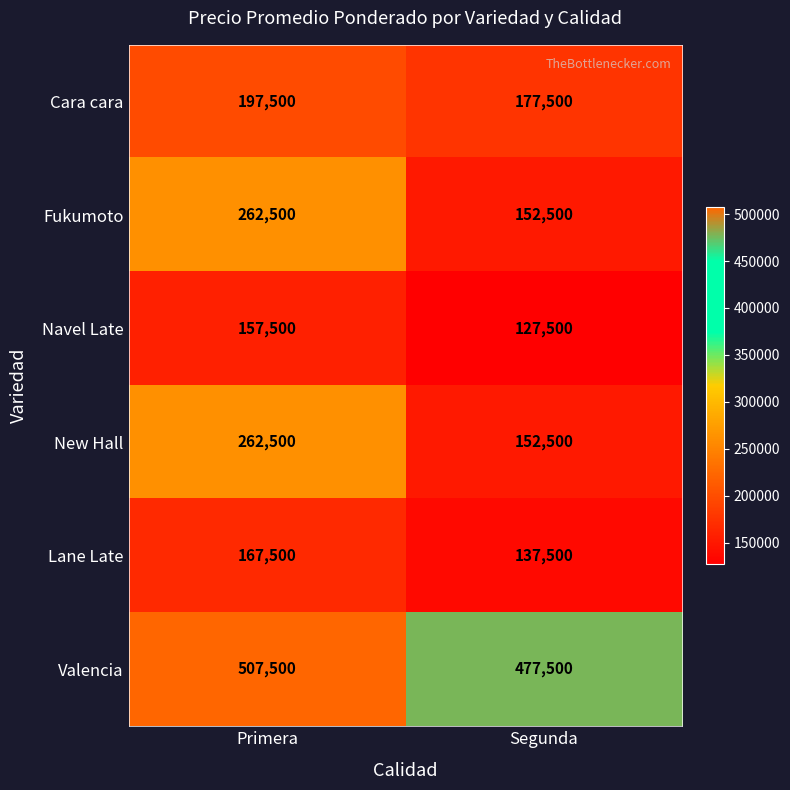

List the labels in order of Lane Late value, smallest first.

Segunda, Primera